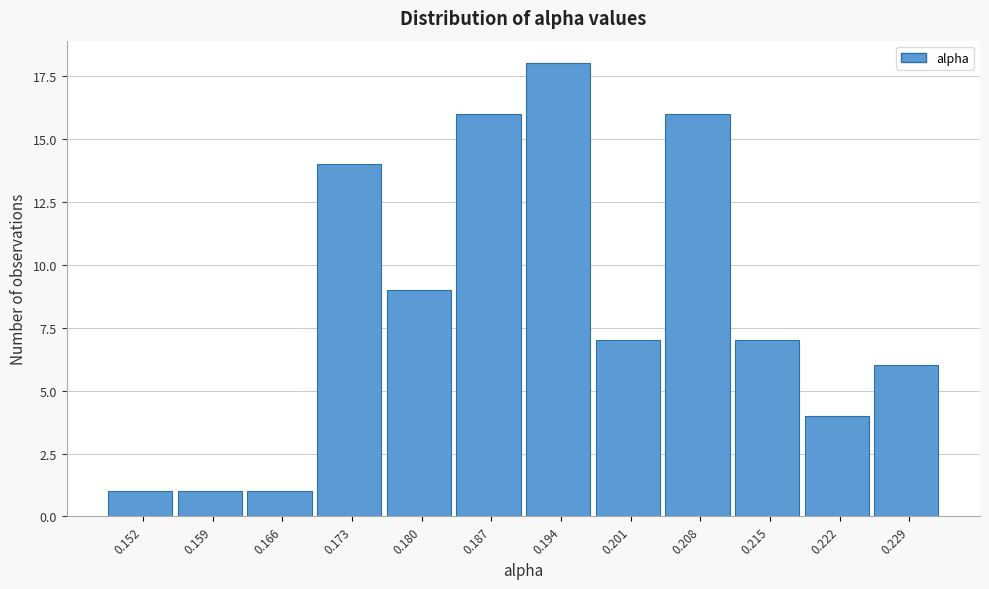

Reading left to right, transcribe all the data shown in this chart.

1	1	1	14	9	16	18	7	16	7	4	6